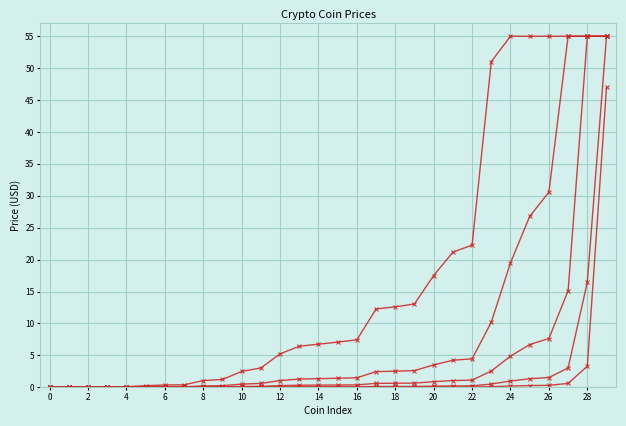

How many categories are shown in the chart?

30